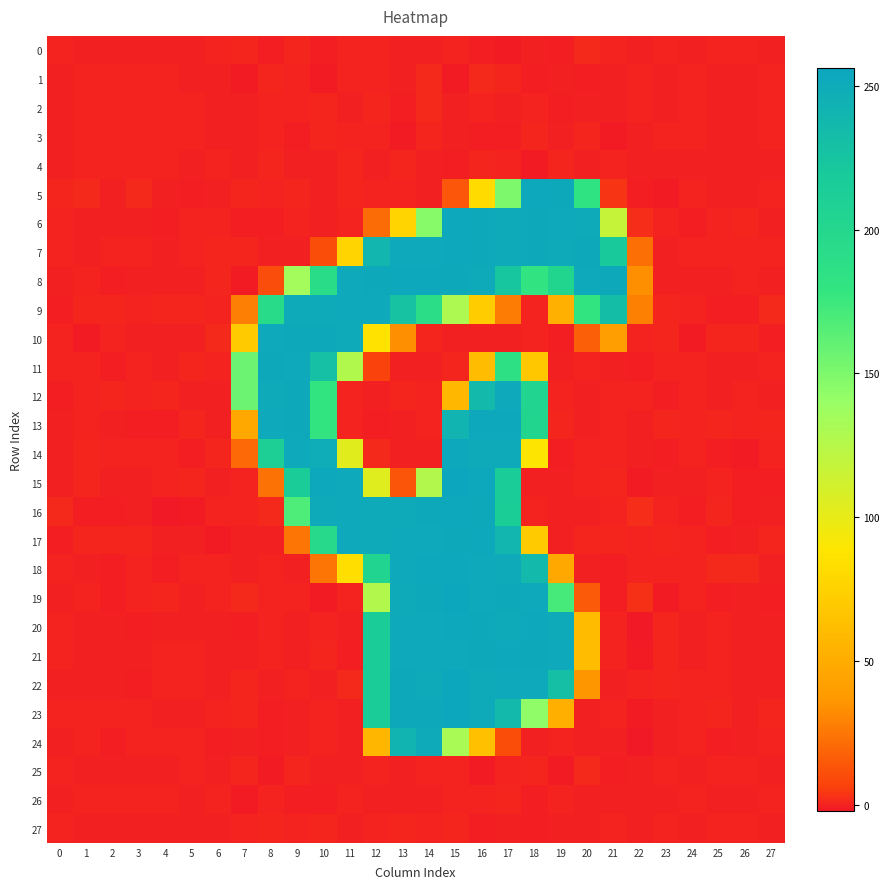

Which series has the largest total across all categories?

row_8